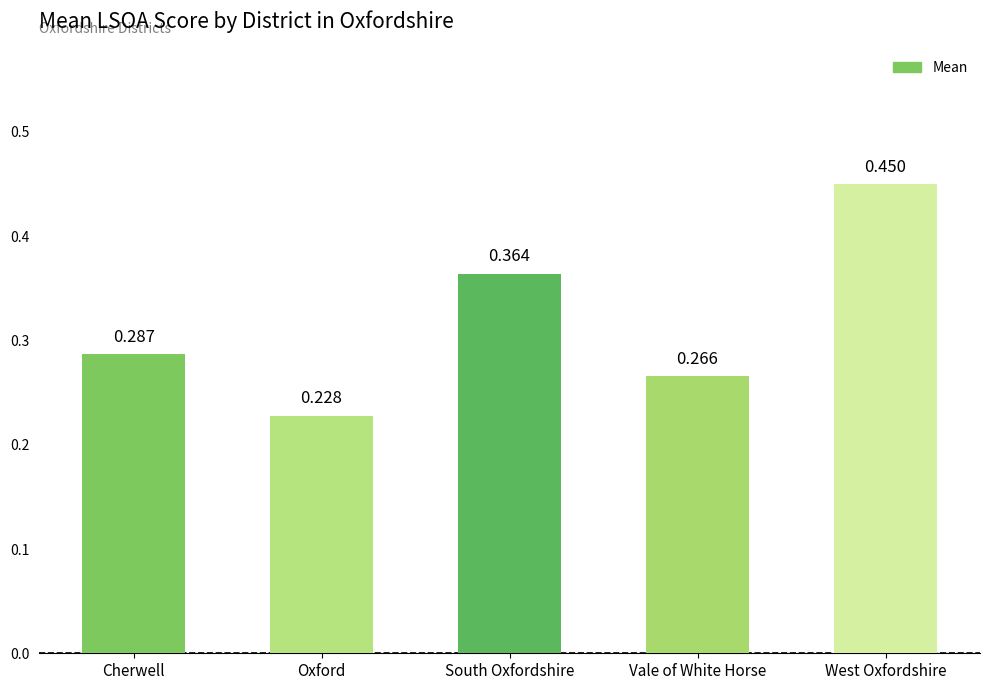

Rank the categories by value from lowest to highest.

Oxford, Vale of White Horse, Cherwell, South Oxfordshire, West Oxfordshire